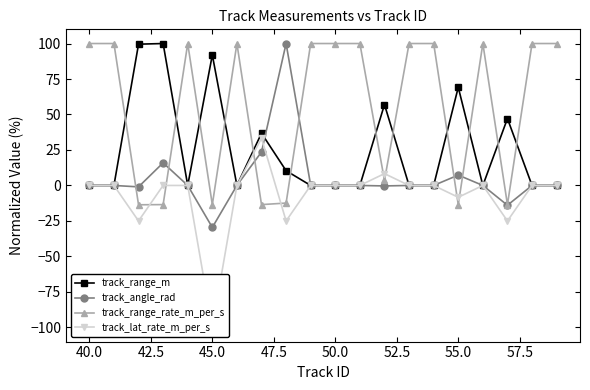

What is the sum of all track_range_rate_m_per_s values?

1110.0